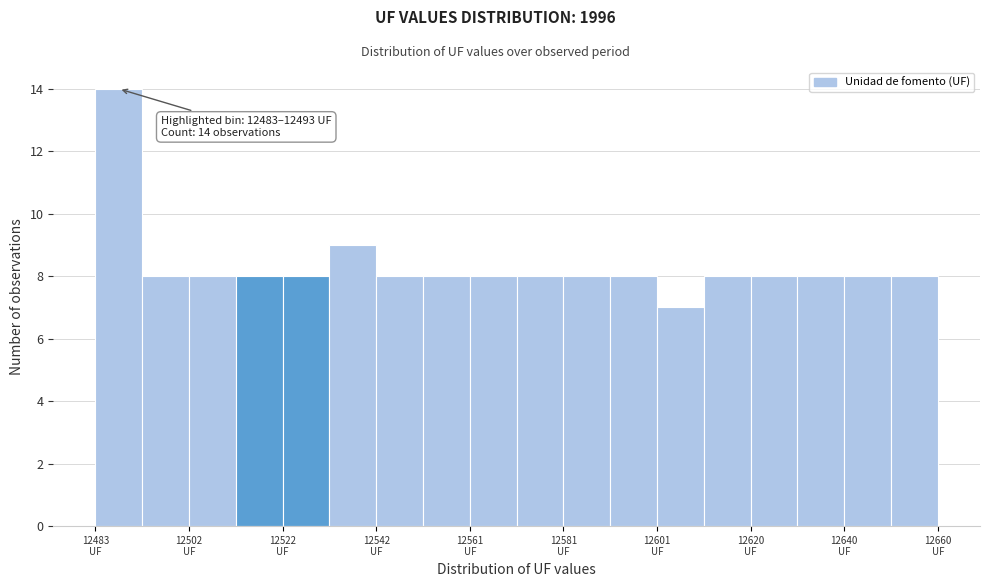

Which range on the x-axis has the tallest bar?

12484 to 12494